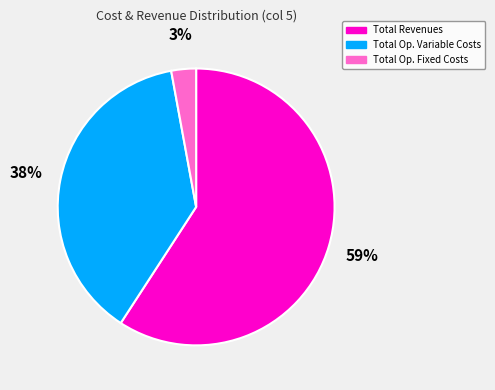

To the nearest percent, what is the average slice percentage?

33%